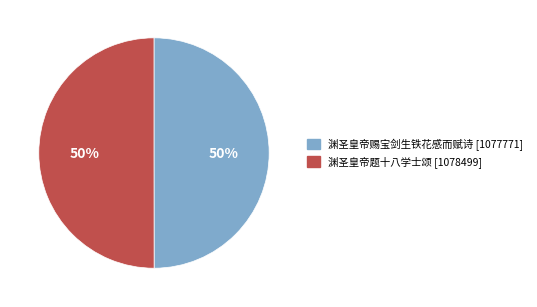

Is it true that 渊圣皇帝赐宝剑生铁花感而赋诗 is 57% of the pie?

False